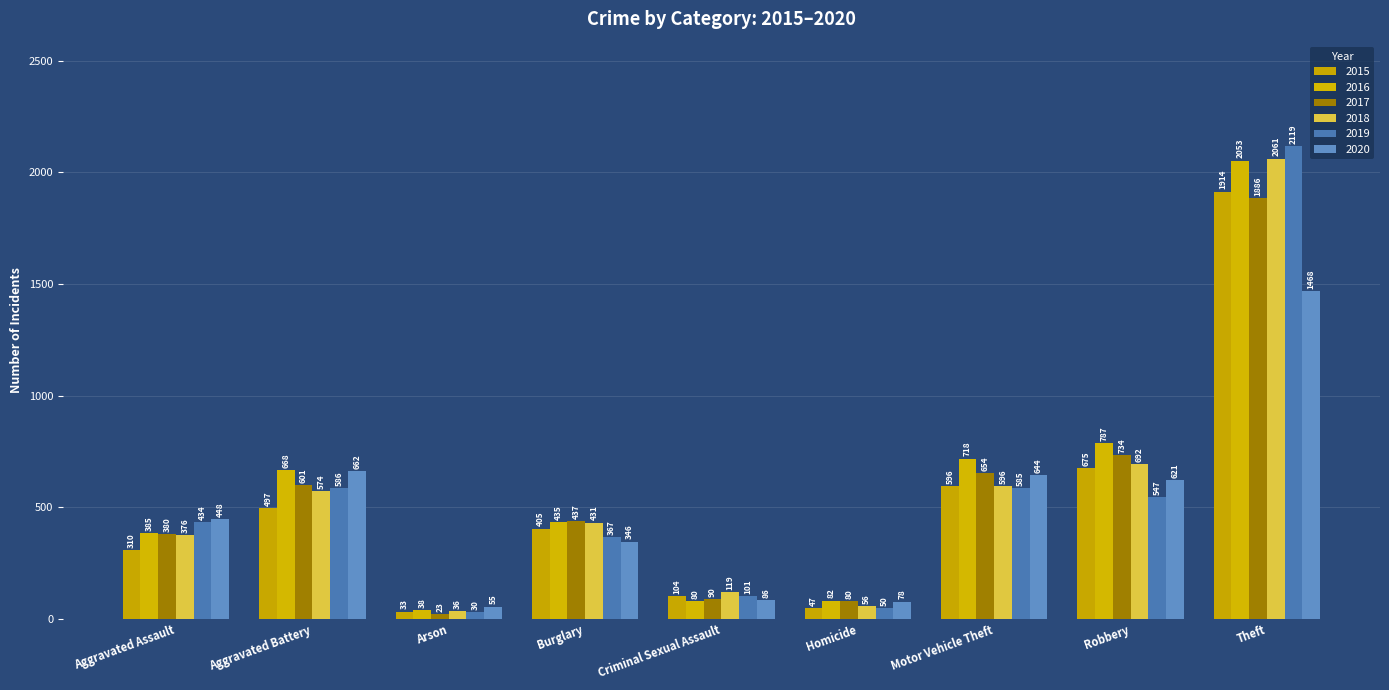

Rank the categories by 2017 value from highest to lowest.

Theft, Robbery, Motor Vehicle Theft, Aggravated Battery, Burglary, Aggravated Assault, Criminal Sexual Assault, Homicide, Arson